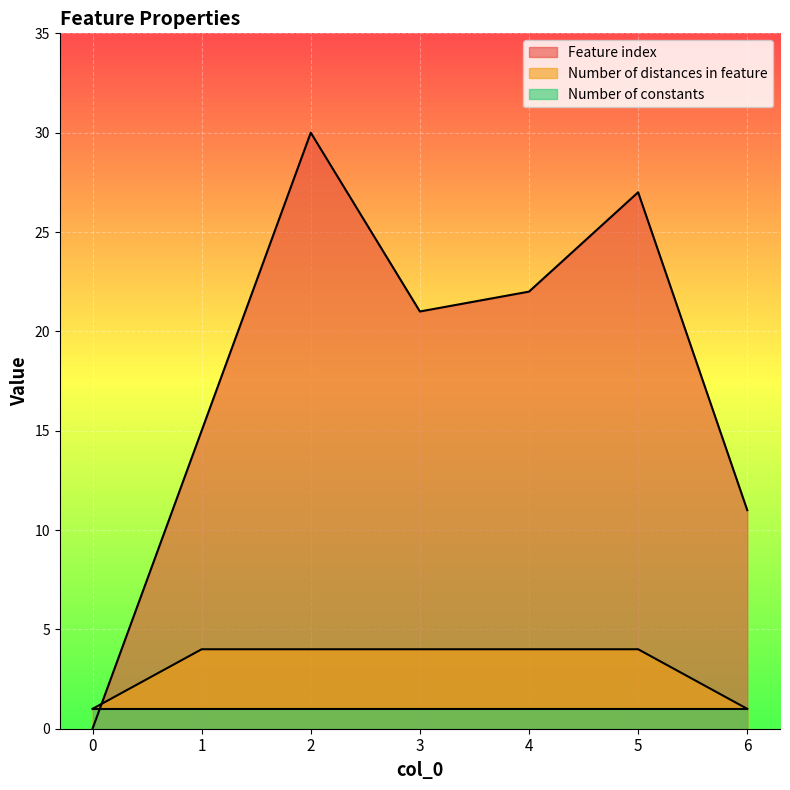

What is the greatest value displayed?

30